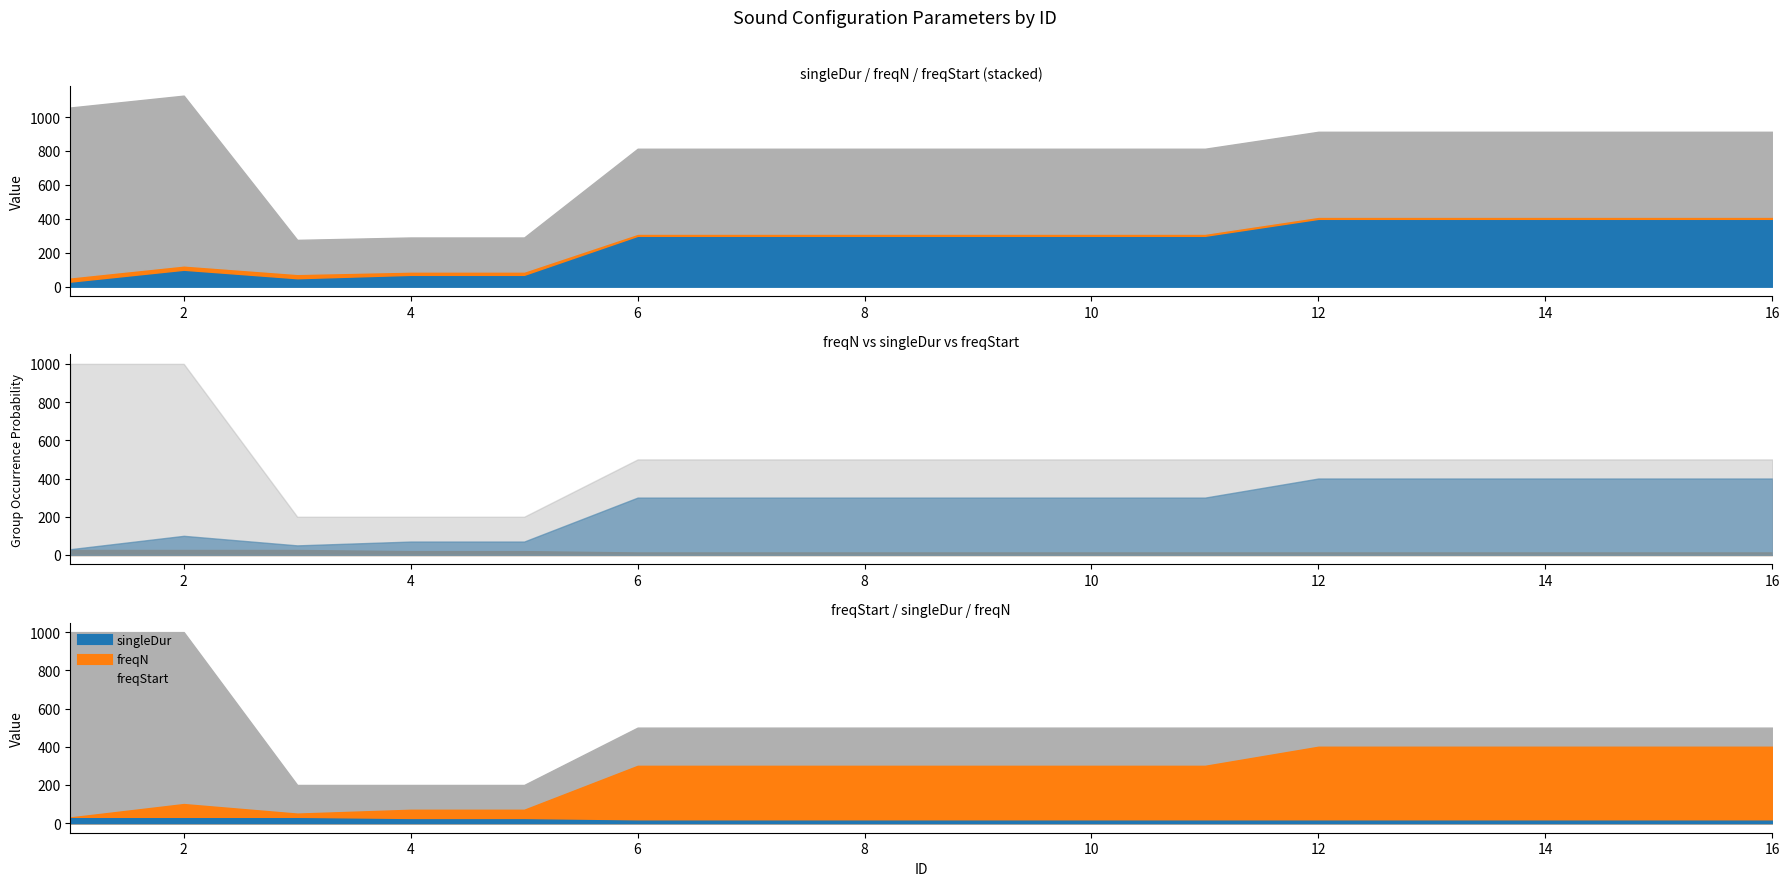

Between 2 and 13, which series saw the biggest shift?

freqStart